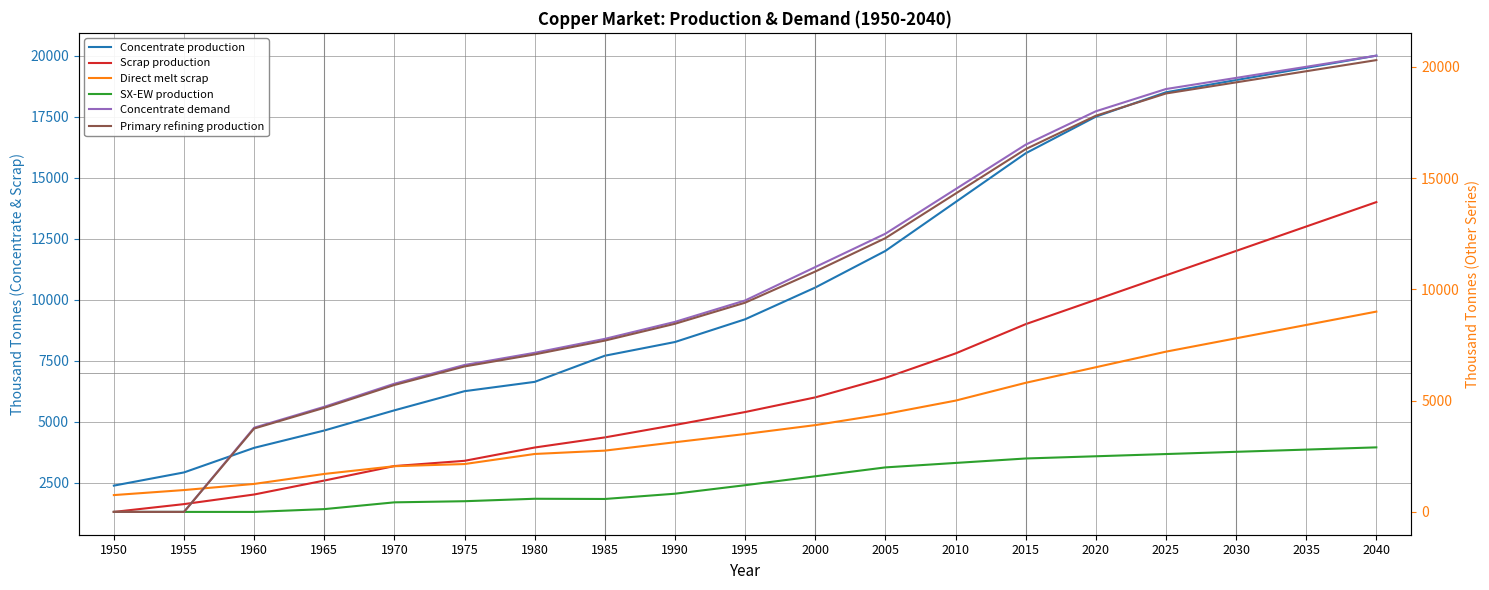

Which series changed the most between 1965 and 2005?

Concentrate demand